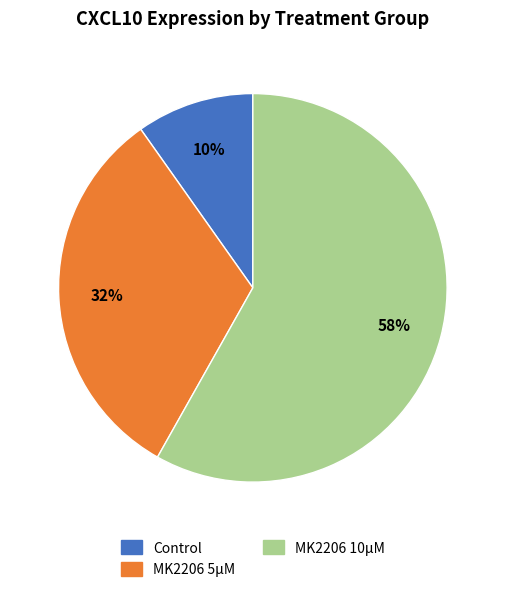

Does any single category account for the majority?

Yes